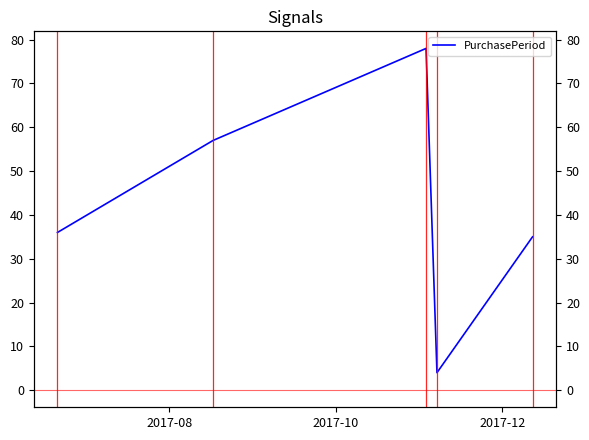

Reading left to right, what are all the values shown in this chart?

36	57	78	4	35